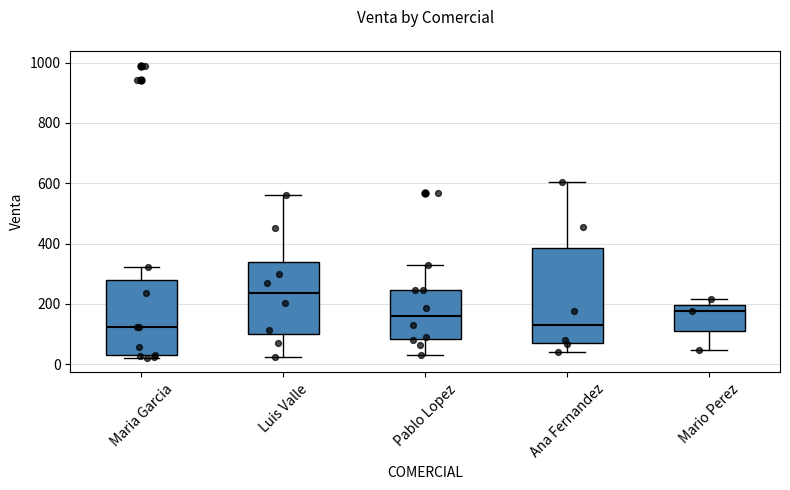

Reading left to right, read every box against the y-axis: the position of its median line, the range the box covers, and the ends of its whiskers. The values are not printed on the chart, so give them approximately, as read against the axis.

Maria Garcia: median 120, box 20 to 280, whiskers 20 (just below the box's lower edge) to 320
Luis Valle: median 240, box 100 to 340, whiskers 20 to 560
Pablo Lopez: median 160, box 80 to 240, whiskers 40 to 320
Ana Fernandez: median 120, box 80 to 380, whiskers 40 to 600
Mario Perez: median 180, box 120 to 200, whiskers 40 to 220